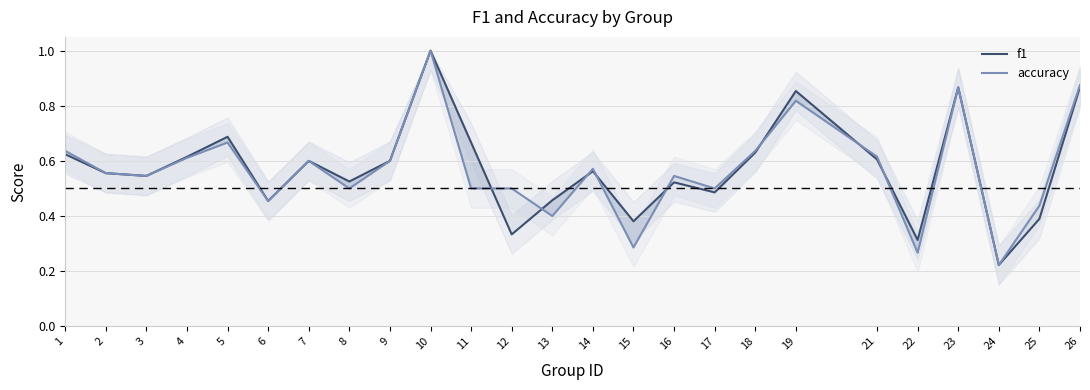

Is this an area chart (filled region under the line)?

No